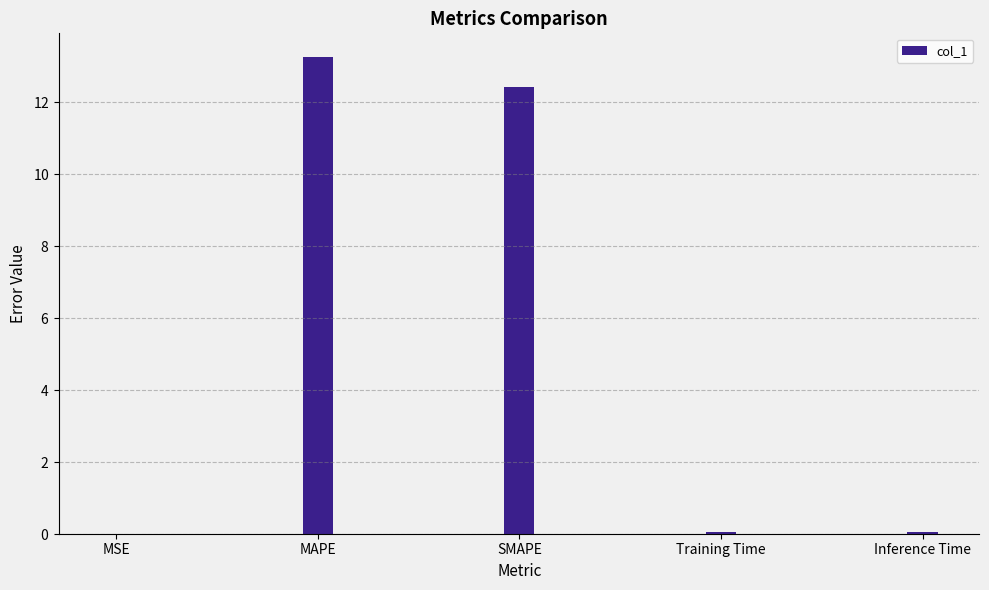

What is the sum of the values at SMAPE and MSE?

12.4